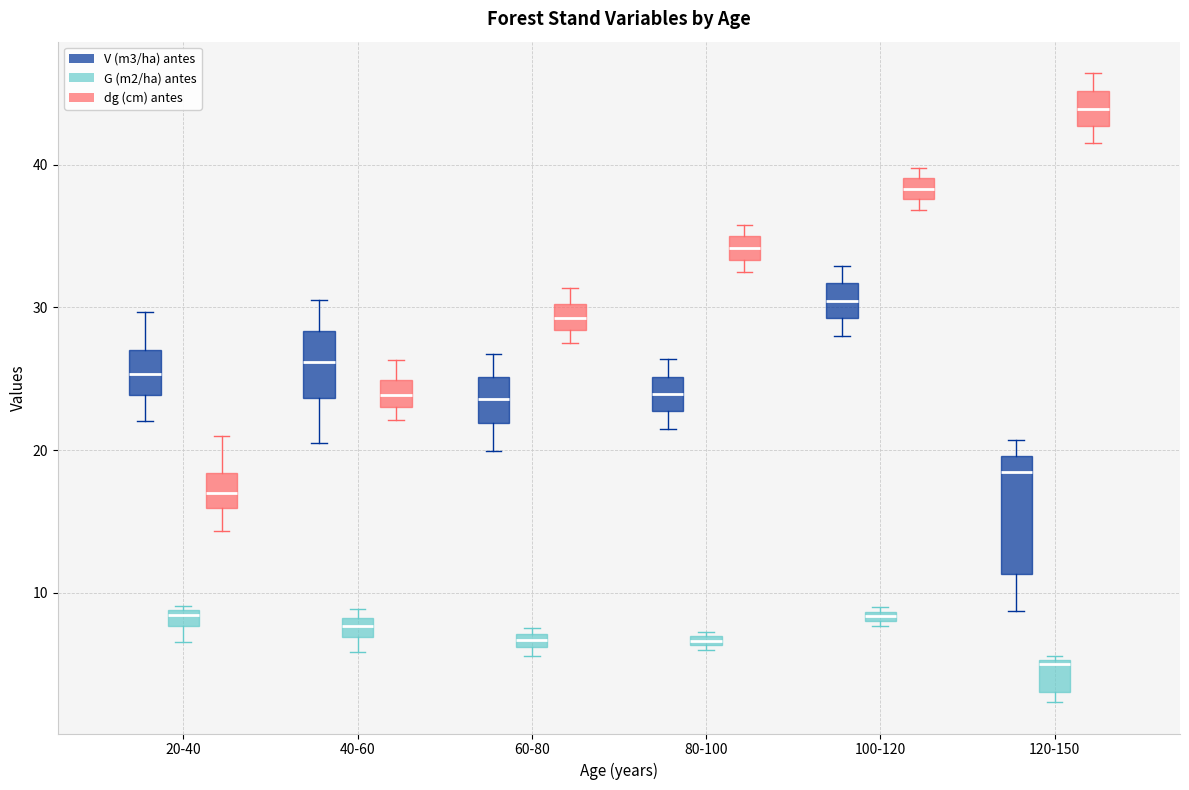

Which box's median line is the lowest?

120-150 (G (m2/ha) antes)